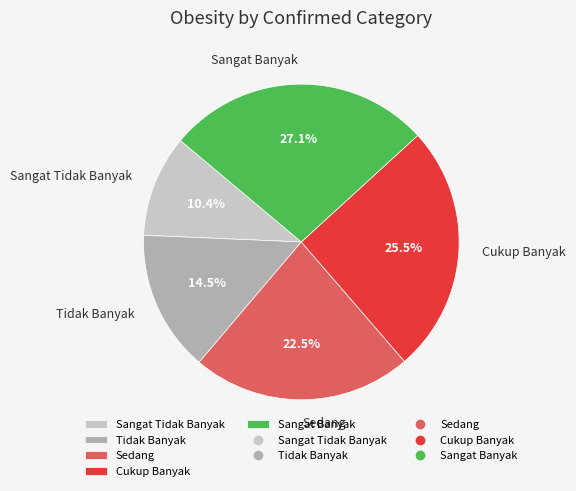

Count the number of slices in the pie.

5